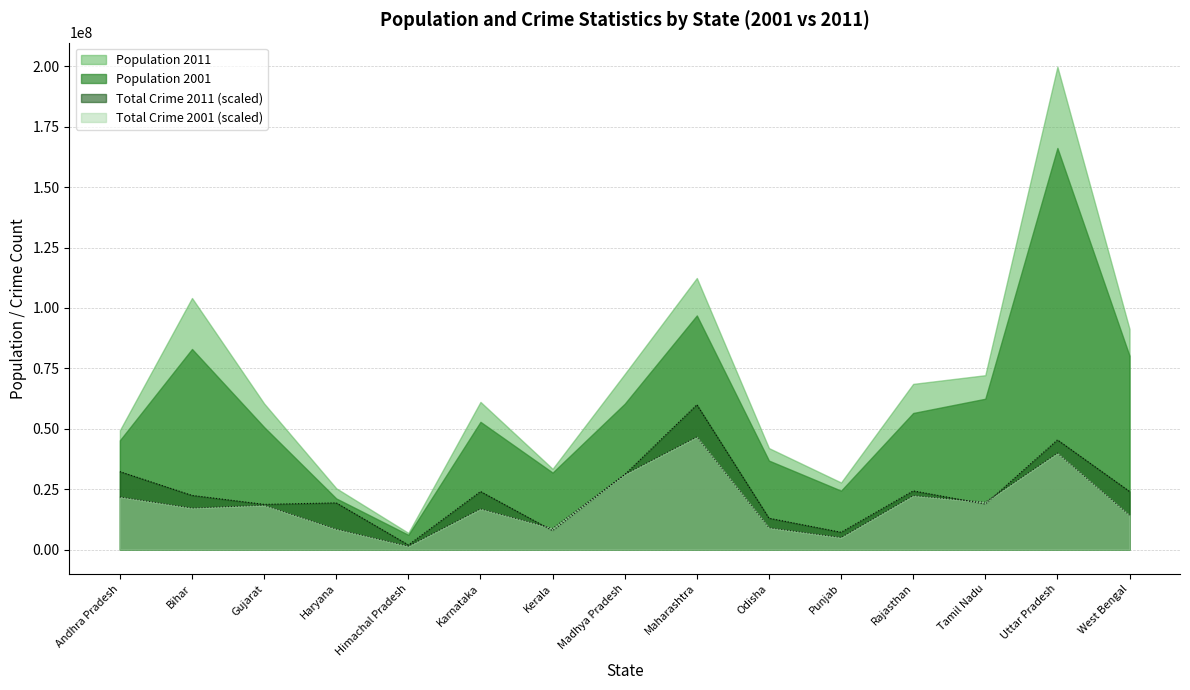

At which category is the sum across all series the highest?

Maharashtra